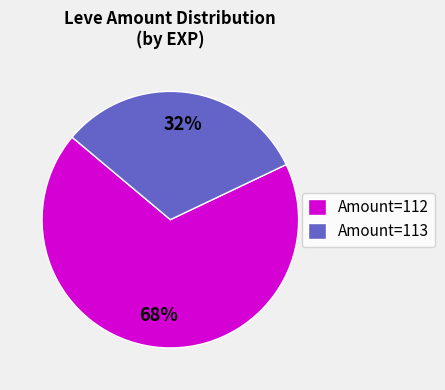

To the nearest percent, what is the average slice percentage?

50%